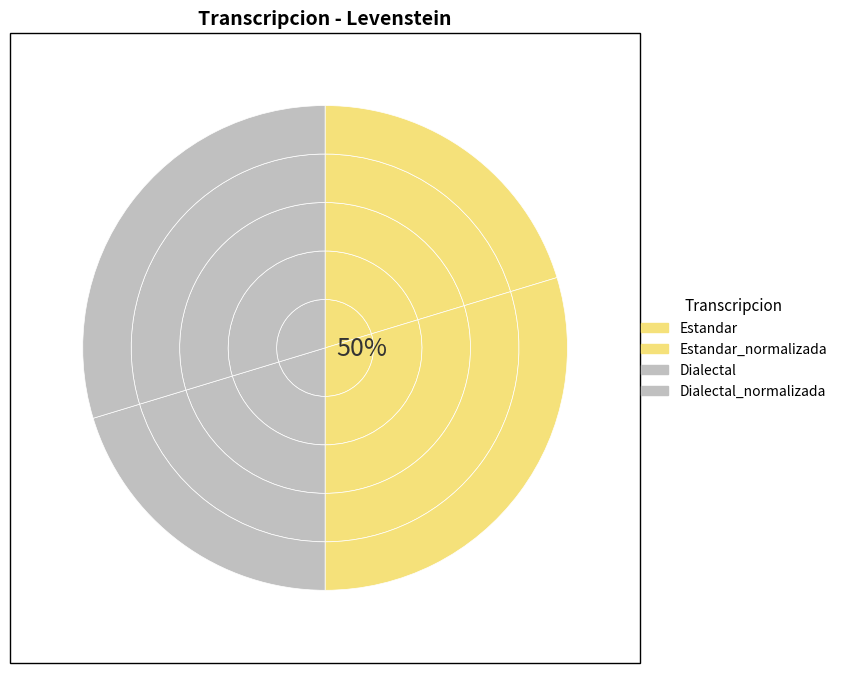

What is the change in value from Estandar to Dialectal_normalizada?

+17.0